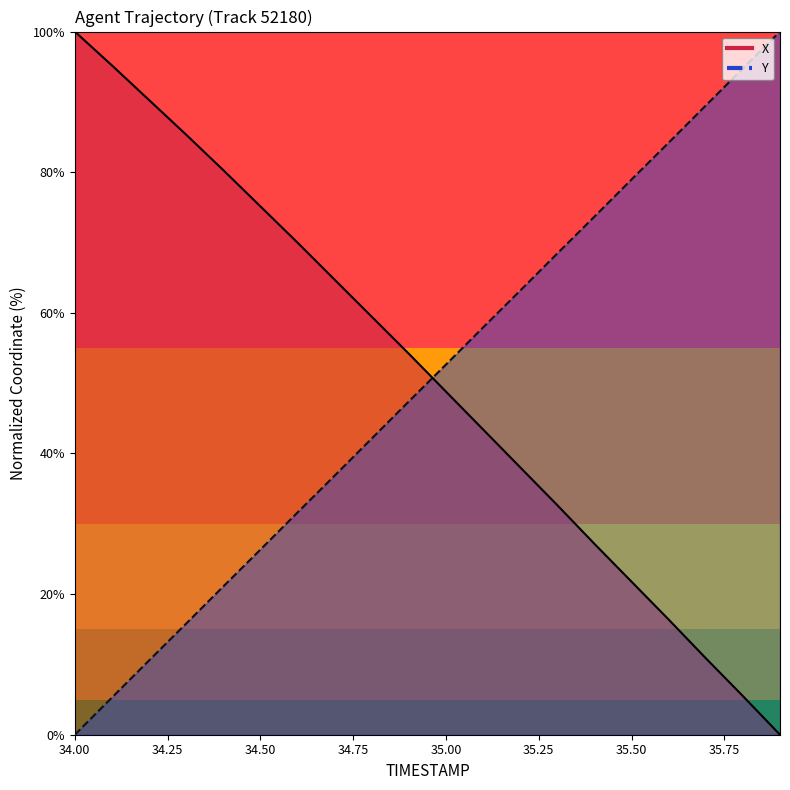

The Y series shows 52.6 at 35.0. True or false?

True